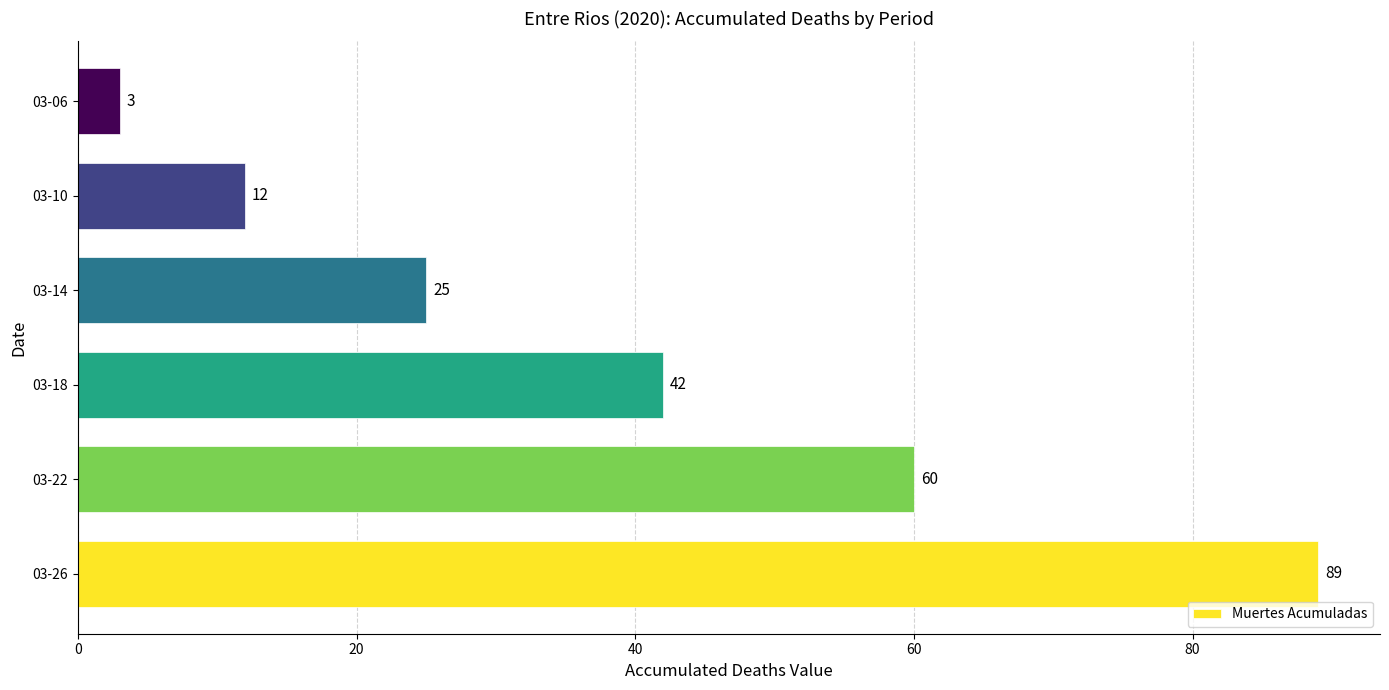

Reading bottom to top, transcribe all the data shown in this chart.

03-26=89	03-22=60	03-18=42	03-14=25	03-10=12	03-06=3